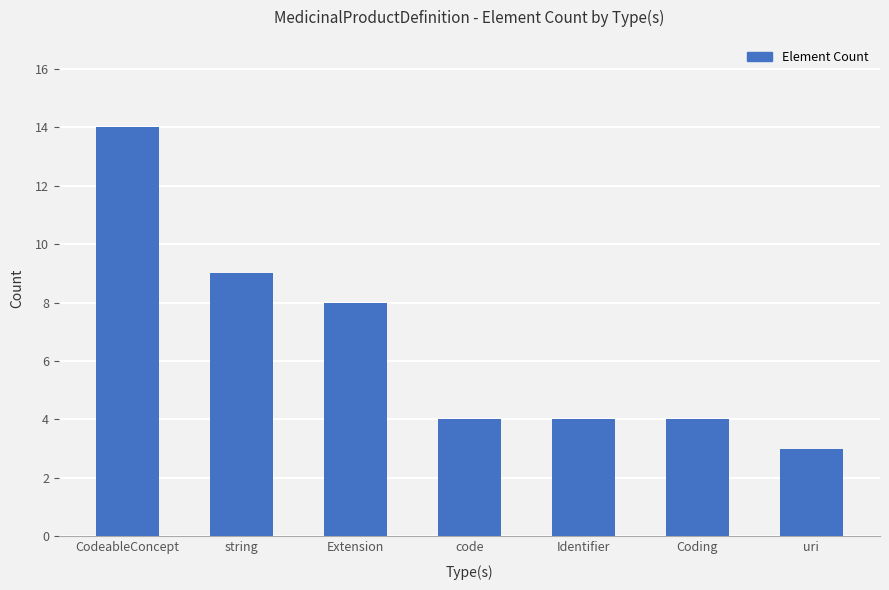

What is the greatest value displayed?

14